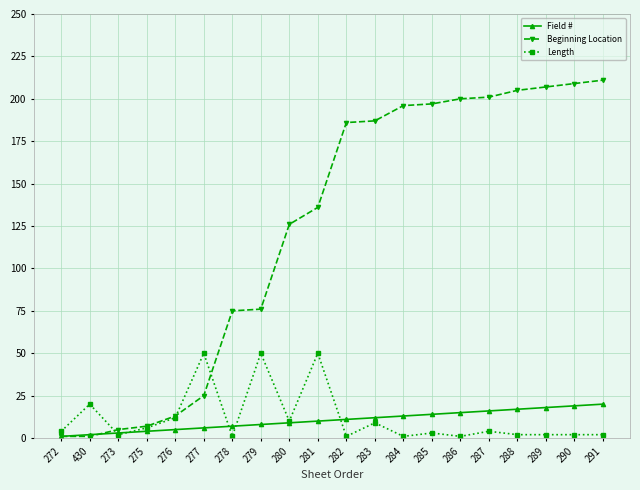

True or false: Length has a value of 50 at 281.

True